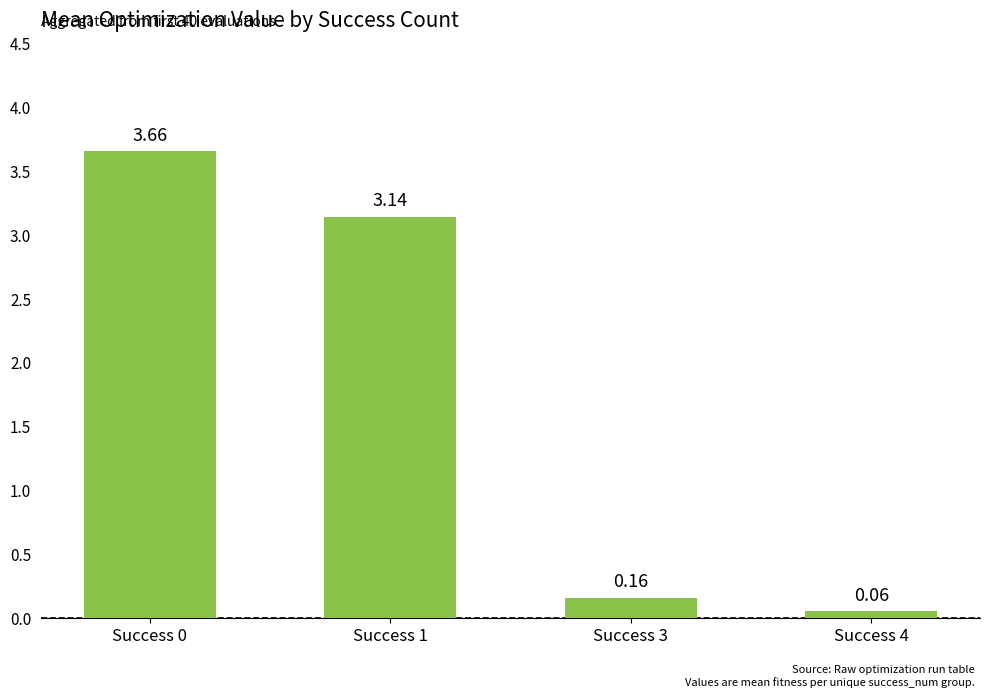

What is the change in value from Success 0 to Success 3?

-3.5